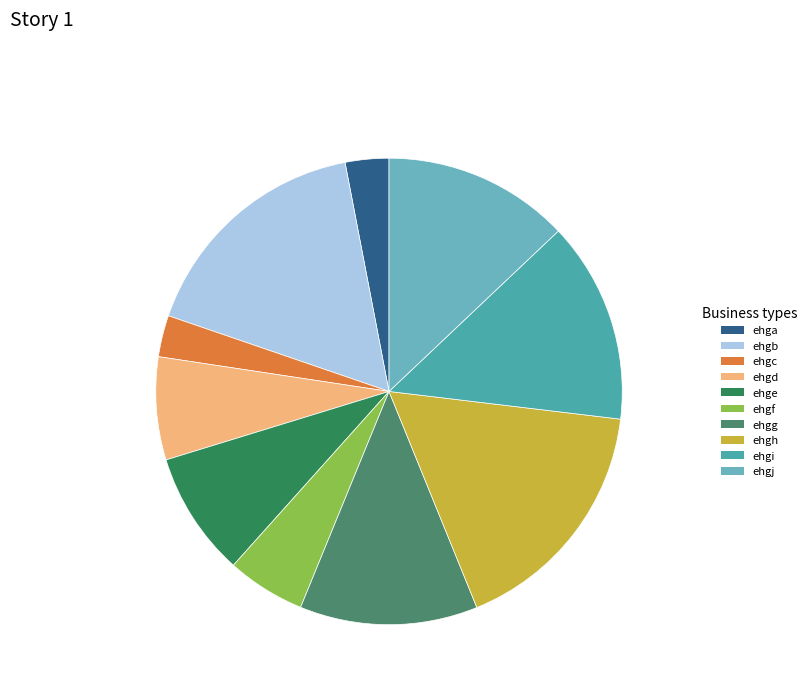

Count the number of slices in the pie.

10